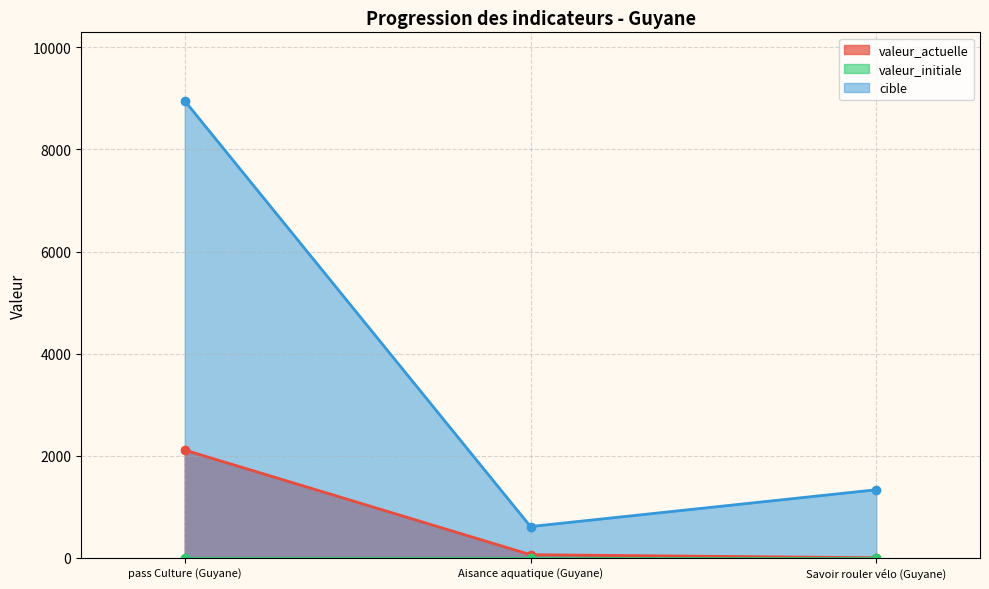

At which label does valeur_actuelle reach its peak?

pass Culture (Guyane)